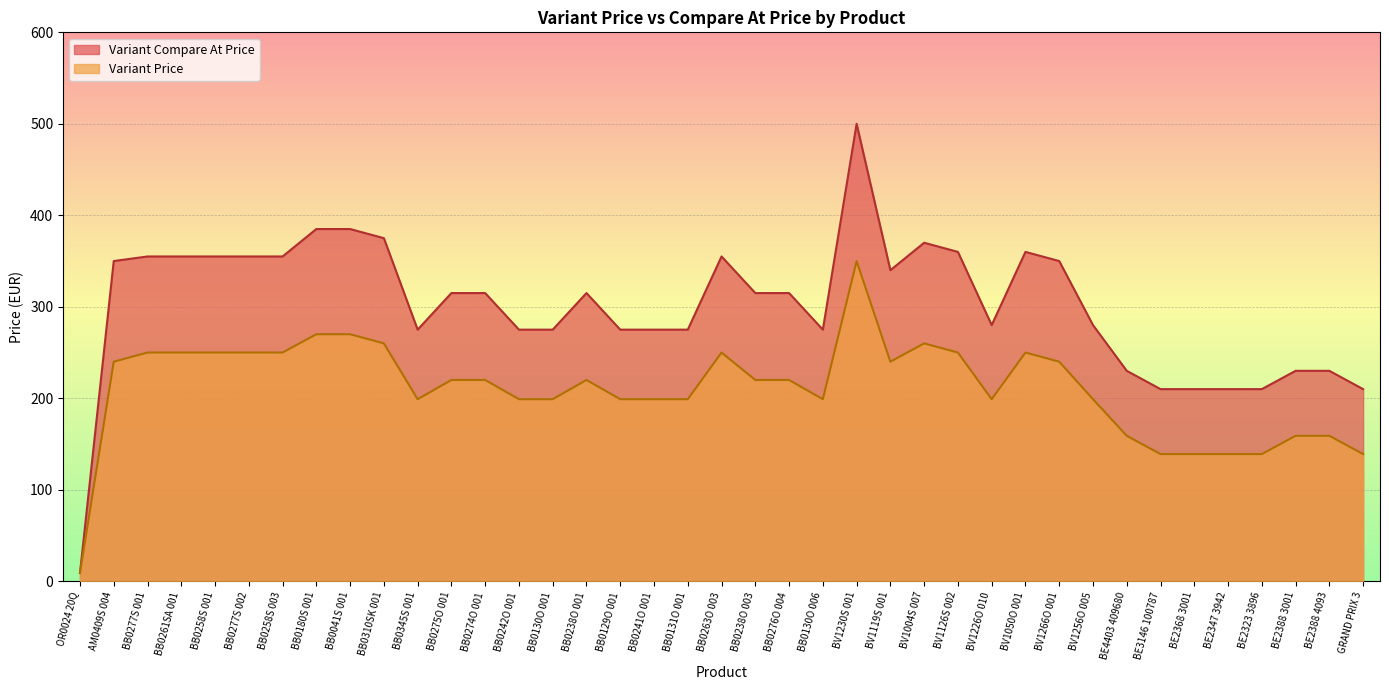

What is the average value of the Variant Compare At Price series?

300